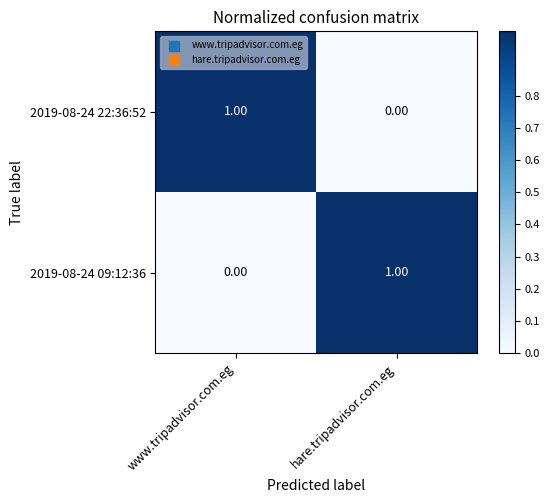

At hare.tripadvisor.com.eg, list the series in order from largest to smallest.

2019-08-24 09:12:36, 2019-08-24 22:36:52